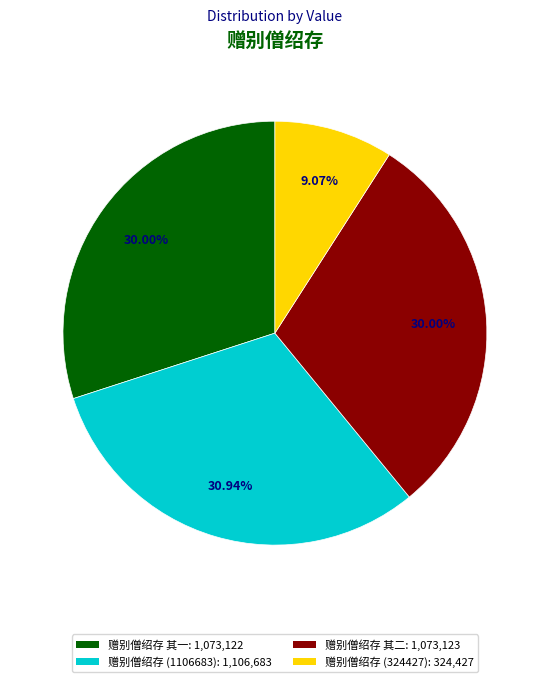

Approximately how many times larger is the value at 赠别僧绍存 (1106683) compared to 赠别僧绍存 其二?

1.0